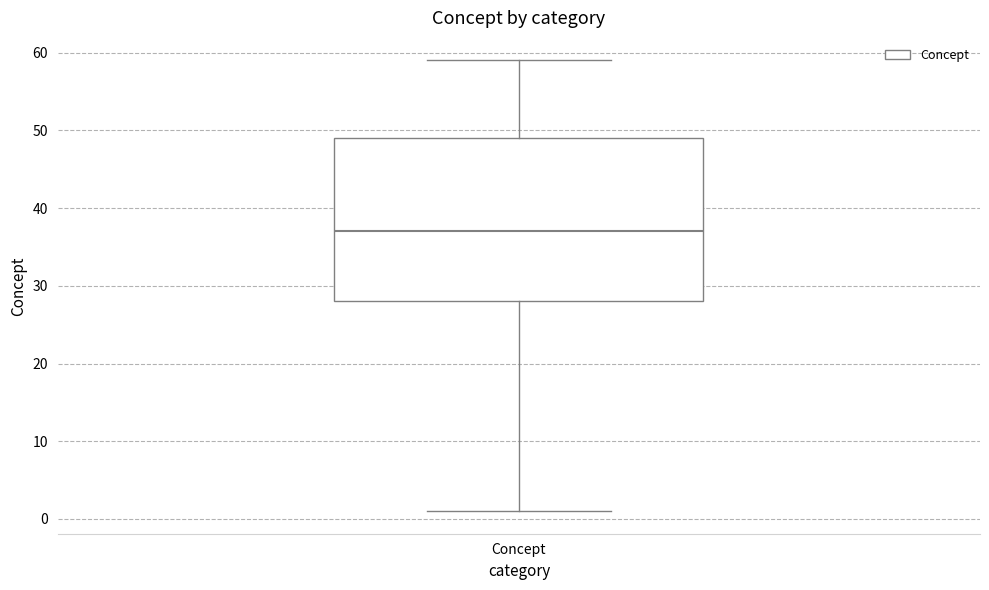

Where does the median line of the box for Concept sit on the y-axis? The values are not printed on the chart, so give them approximately, as read against the axis.

37